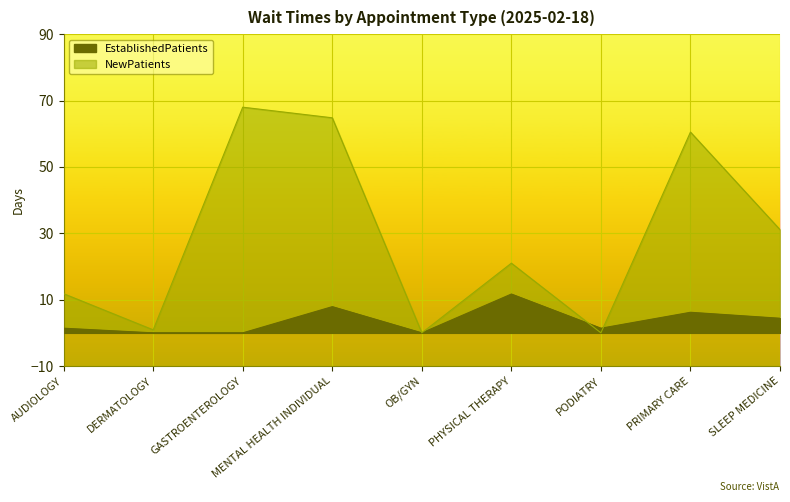

True or false: EstablishedPatients and NewPatients cross at least once.

True